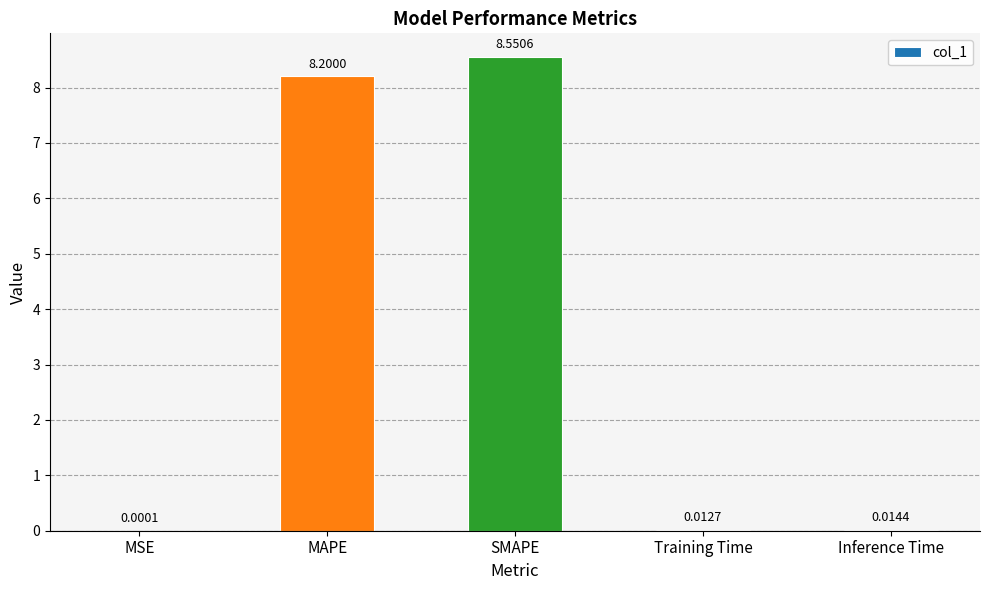

What is the change in value from SMAPE to Inference Time?

-8.5